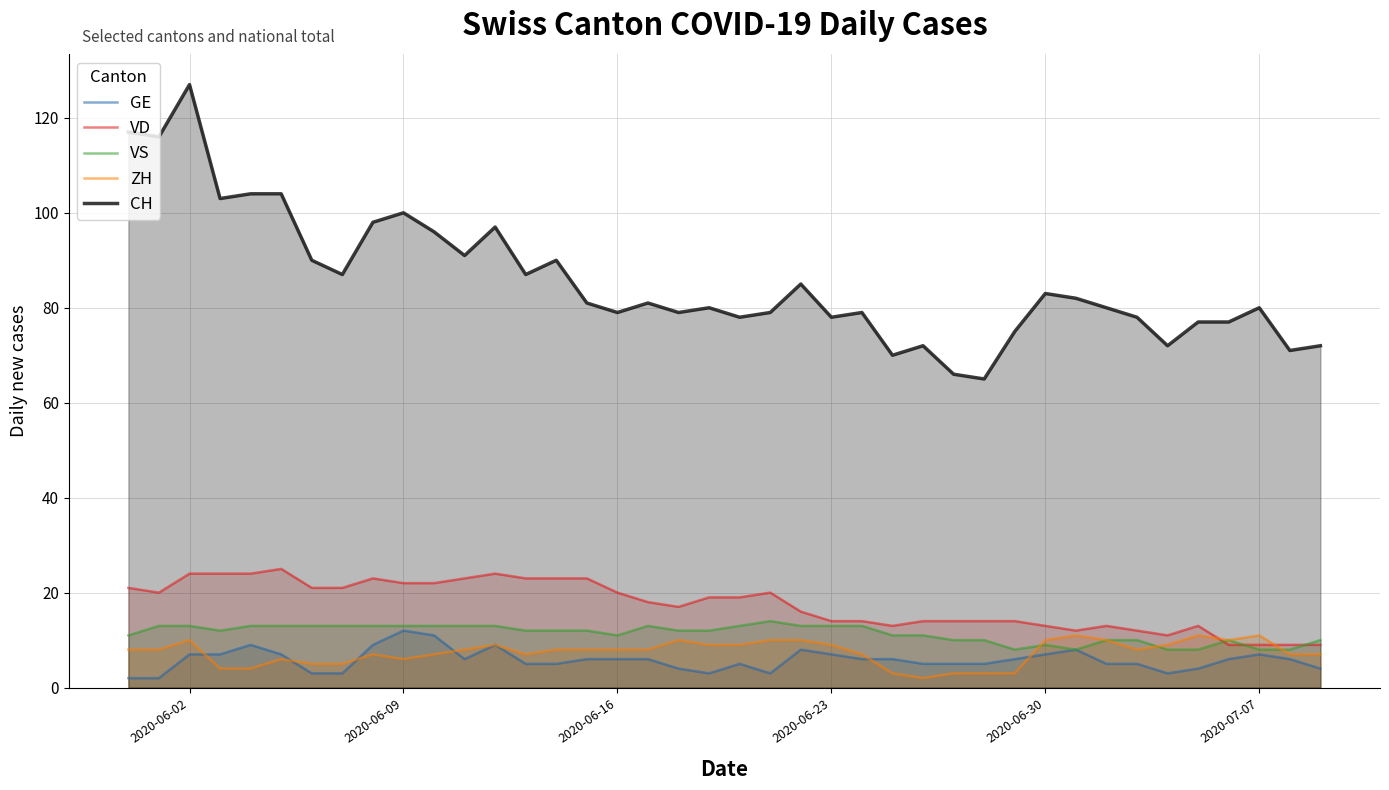

How many data points in ZH are above 8?

15